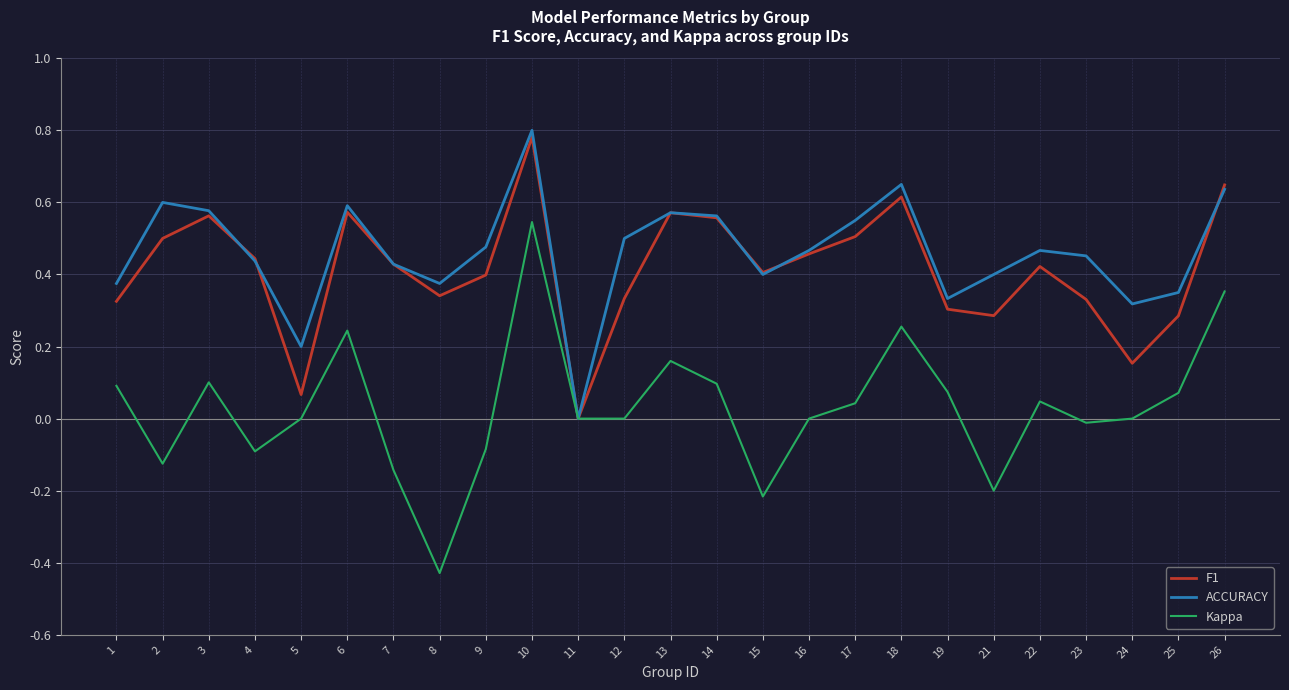

Rank the series at 2 from lowest to highest value.

Kappa, F1, ACCURACY